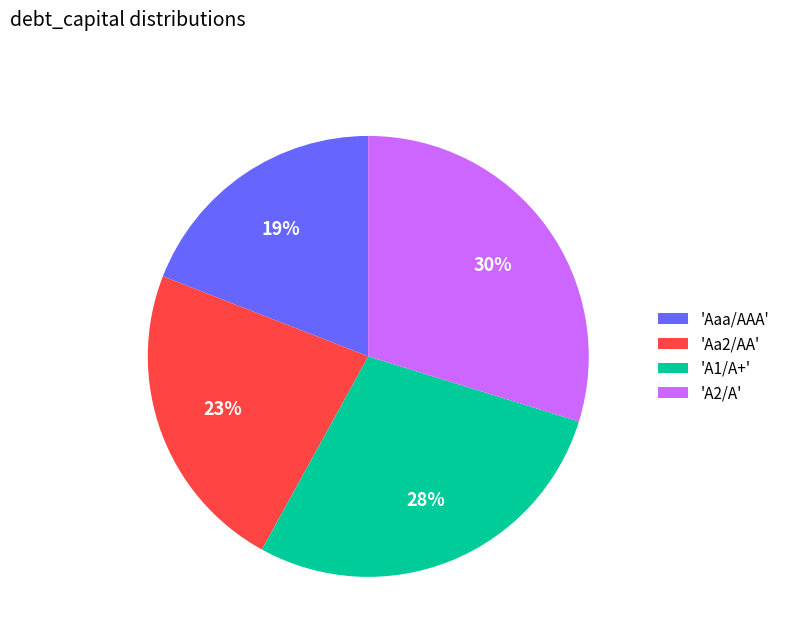

Rank the categories by value from lowest to highest.

'Aaa/AAA', 'Aa2/AA', 'A1/A+', 'A2/A'